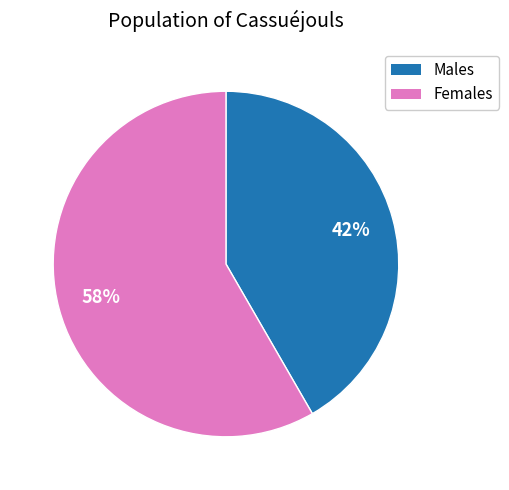

To the nearest percent, what is the average slice percentage?

50%